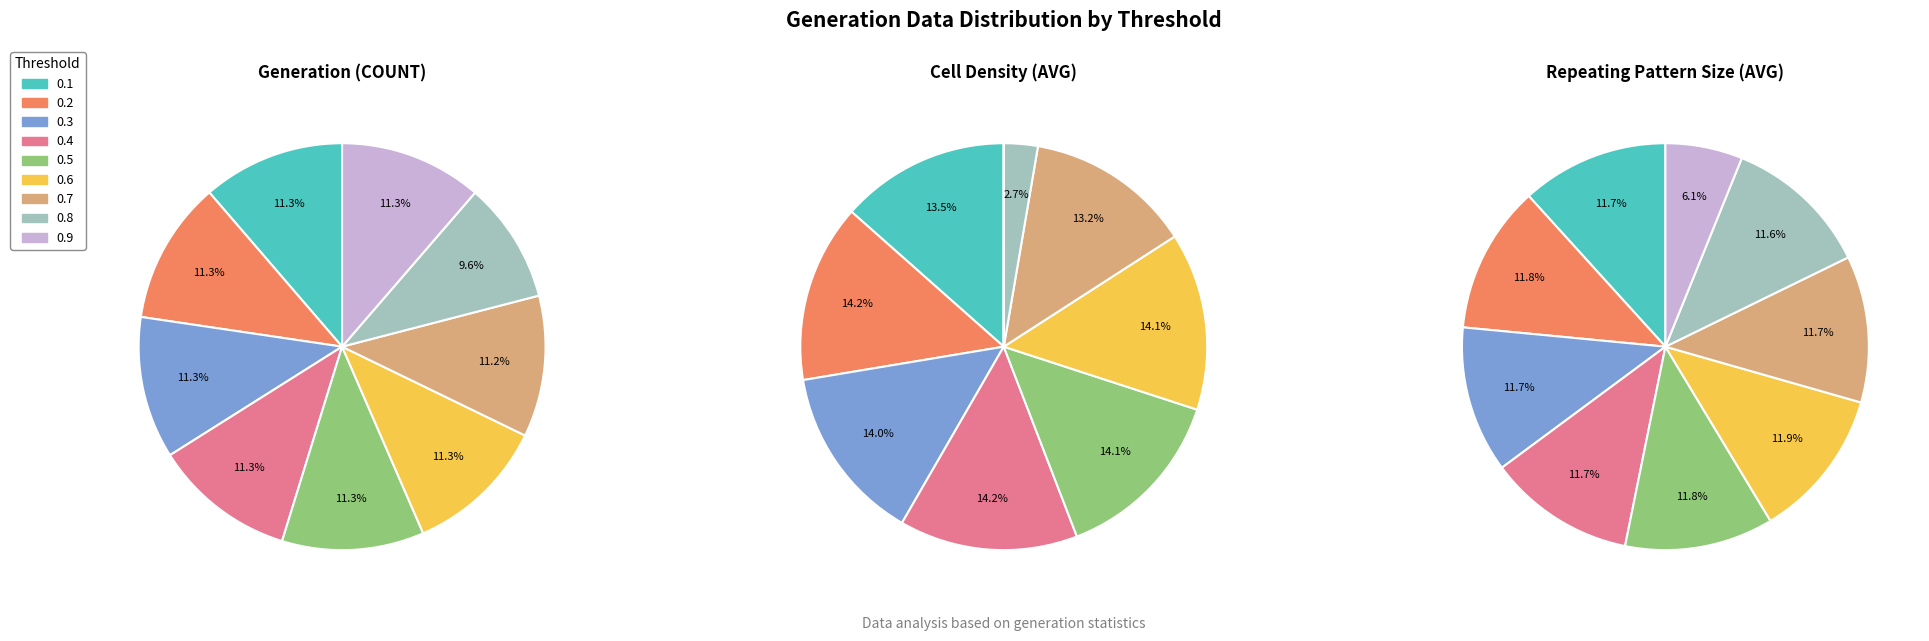

Combined, do 0.9 and 0.6 account for over 50%?

No